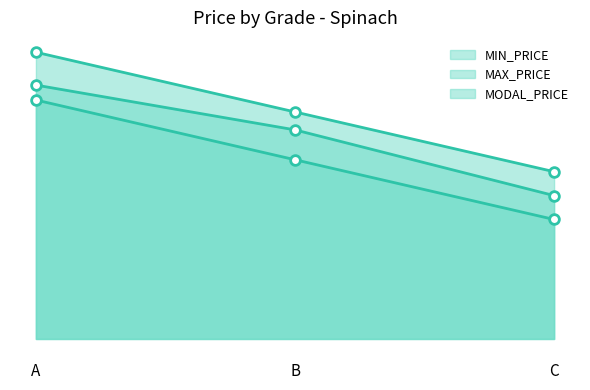

At which label is MAX_PRICE_line closest to 380?

B